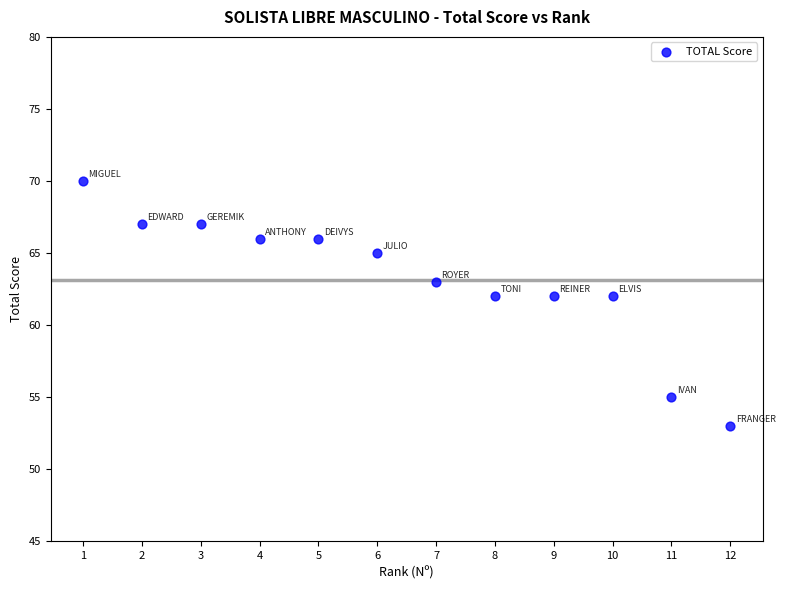

What is the range of Y values (max minus min)?

17